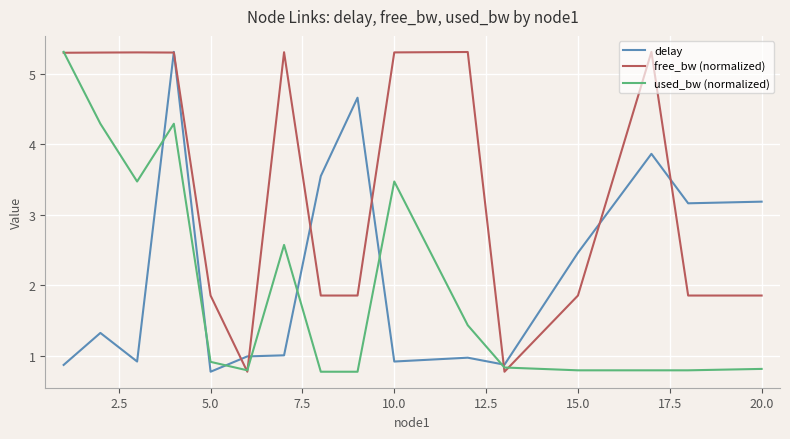

What is the difference between the maximum and minimum values in the used_bw (normalized) series?

4.5